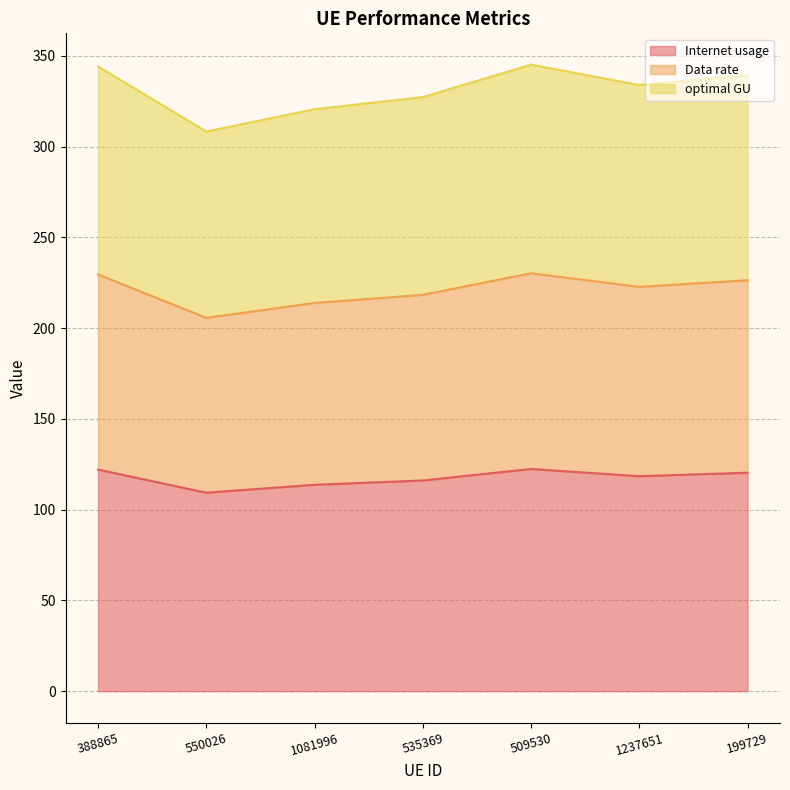

What is the sum of the Internet usage values at 509530 and 388865?

244.4